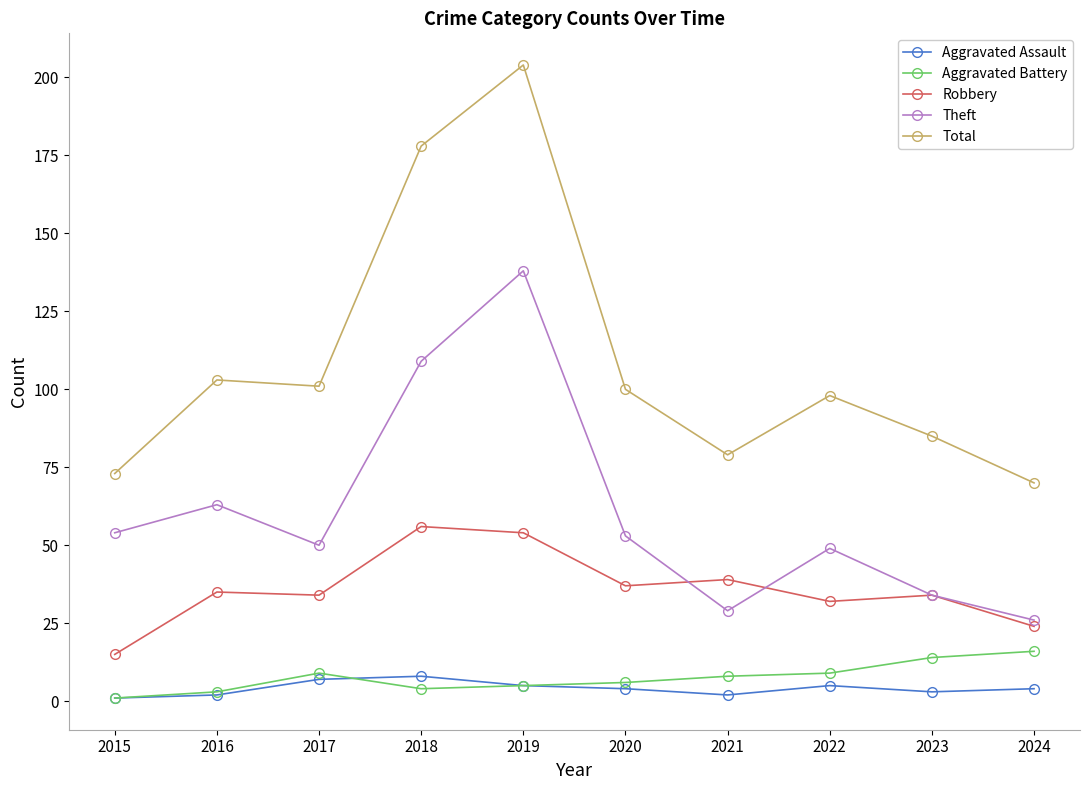

Reading right to left, extract all data points from this chart.

Aggravated Assault: 2024=4	2023=3	2022=5	2021=2	2020=4	2019=5	2018=8	2017=7	2016=2	2015=1
Aggravated Battery: 2024=16	2023=14	2022=9	2021=8	2020=6	2019=5	2018=4	2017=9	2016=3	2015=1
Robbery: 2024=24	2023=34	2022=32	2021=39	2020=37	2019=54	2018=56	2017=34	2016=35	2015=15
Theft: 2024=26	2023=34	2022=49	2021=29	2020=53	2019=138	2018=109	2017=50	2016=63	2015=54
Total: 2024=70	2023=85	2022=98	2021=79	2020=100	2019=204	2018=178	2017=101	2016=103	2015=73